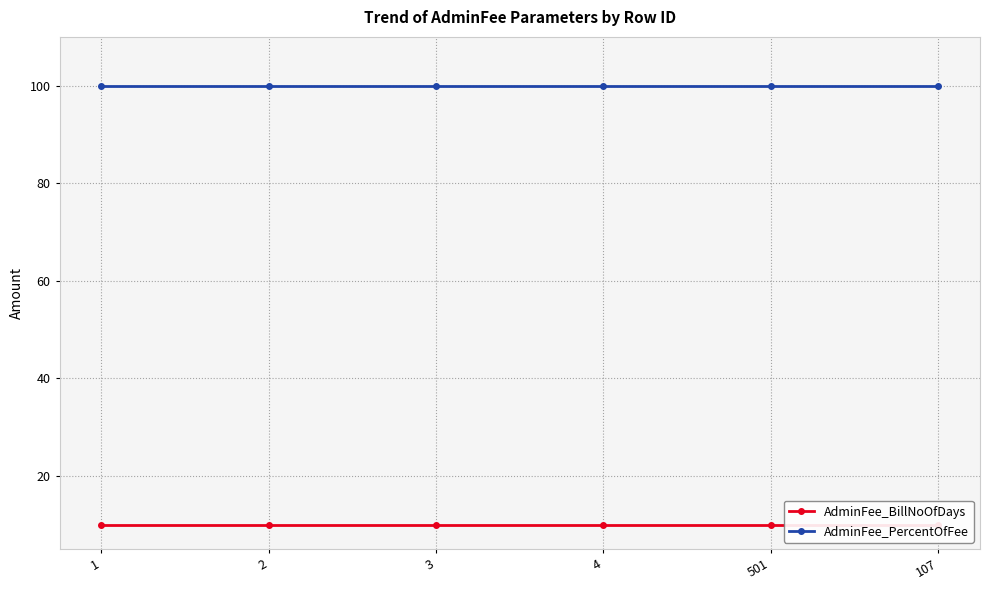

List the series in order of their overall mean, highest first.

AdminFee_PercentOfFee, AdminFee_BillNoOfDays